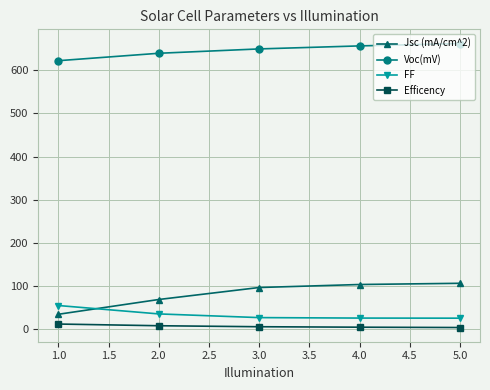

The value of Jsc (mA/cm^2) at 5.0 is 106.1. True or false?

True